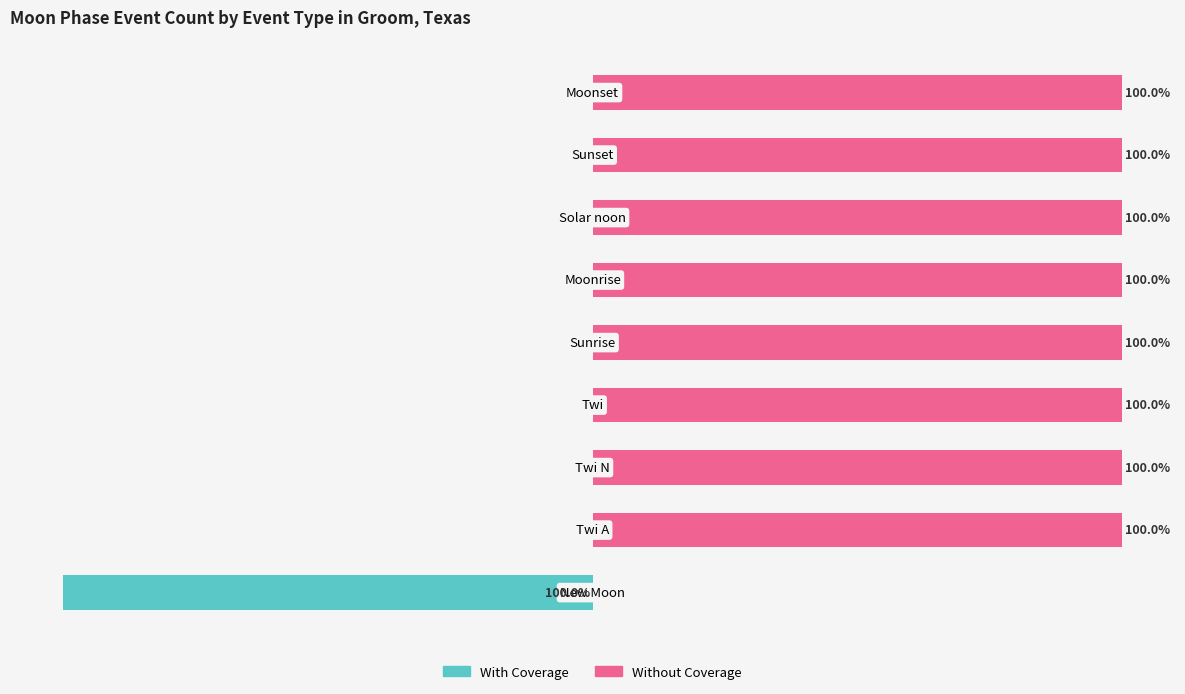

Does the chart contain stacked bars?

No